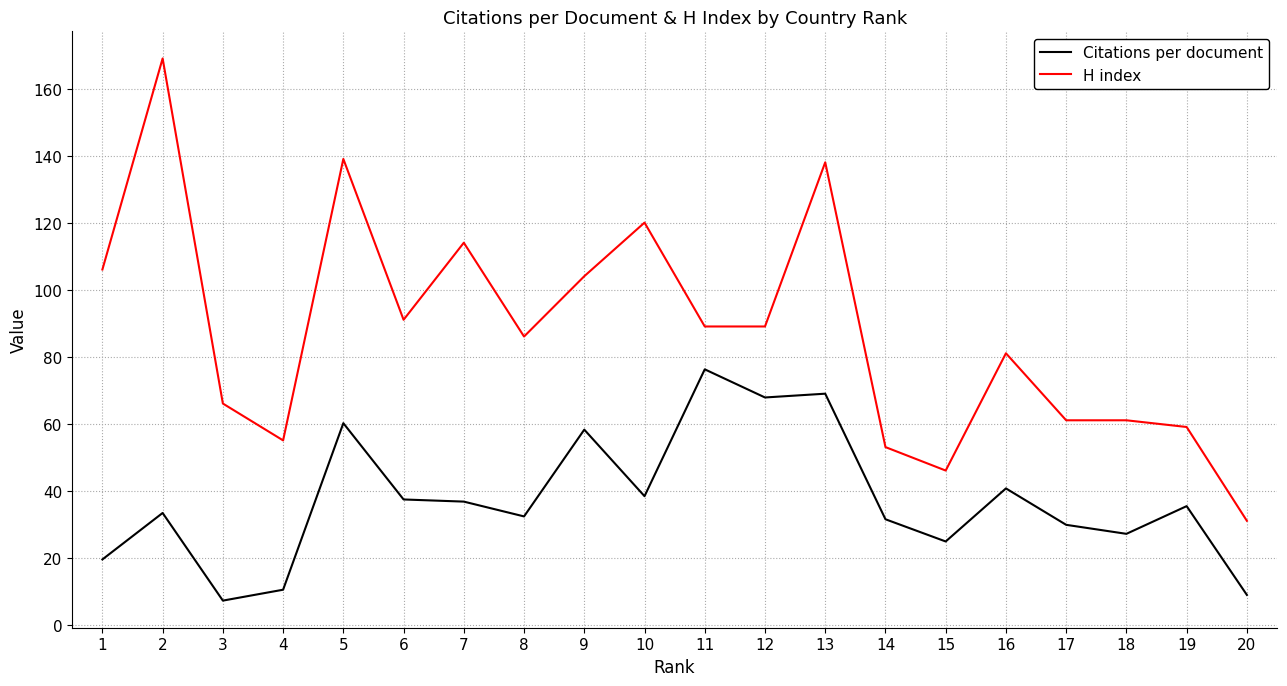

What is the difference between the Citations per document values at 1 and 14?

12.0